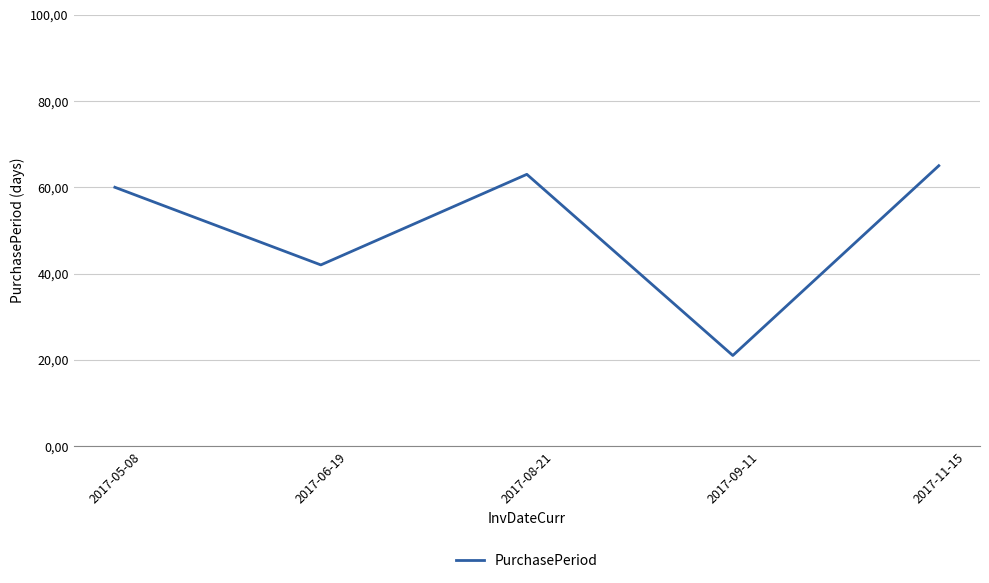

What is the change in value from 2017-06-19 to 2017-08-21?

+21